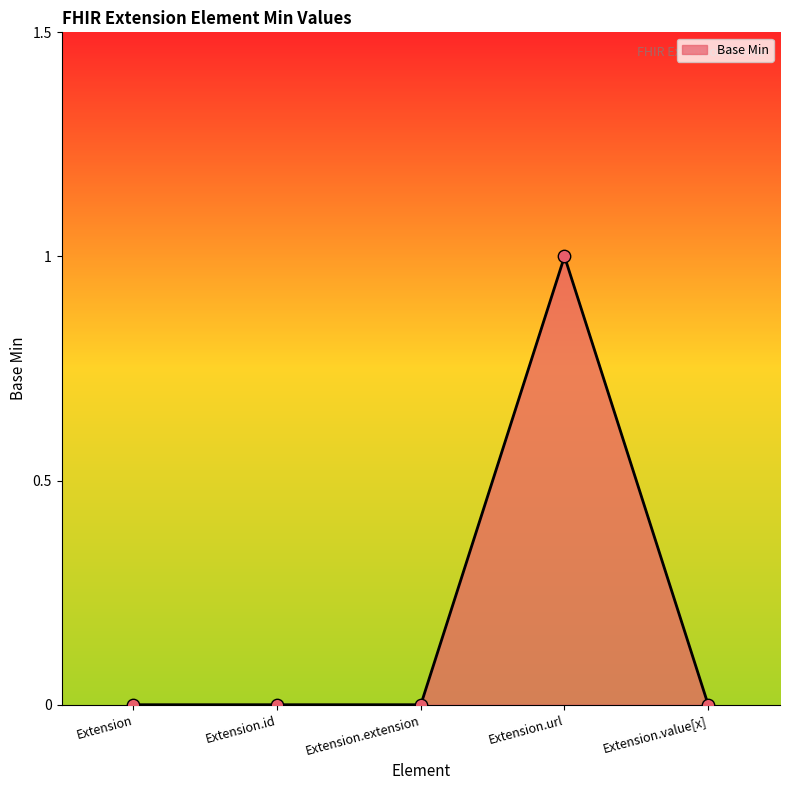

What is the change in value from Extension.extension to Extension.url?

+1